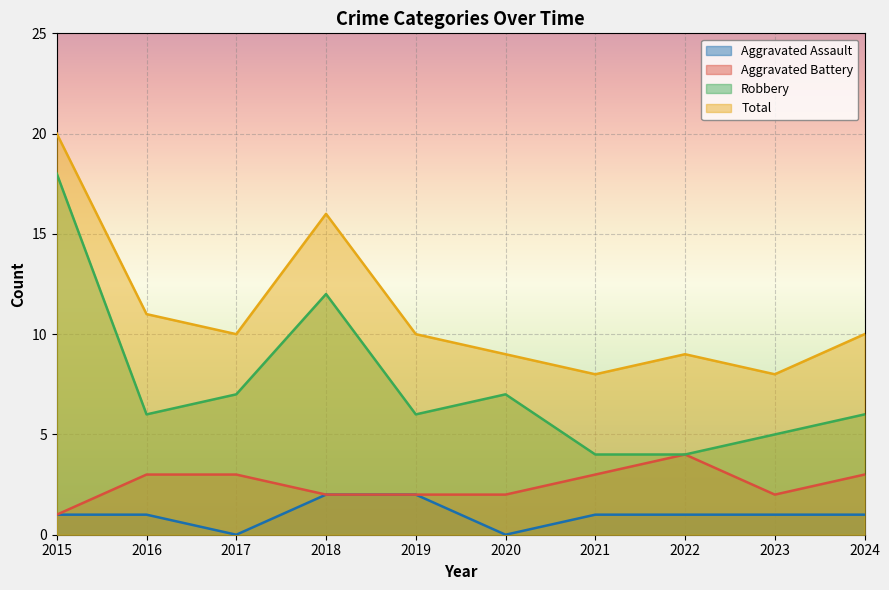

Count the number of data series in this chart.

4